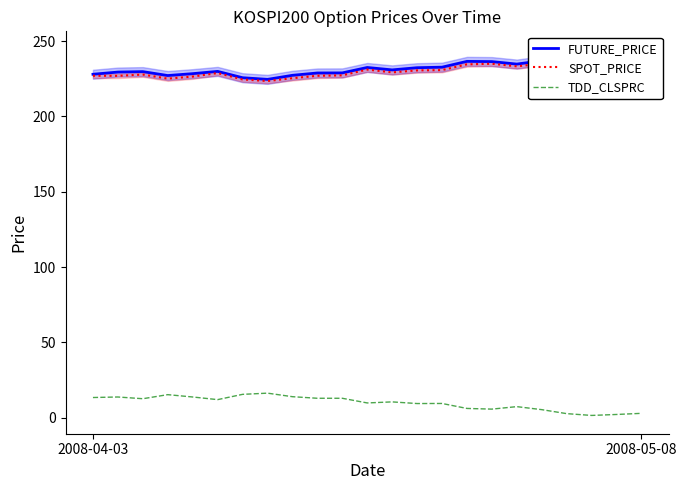

Where is the first local minimum for FUTURE_PRICE?

3